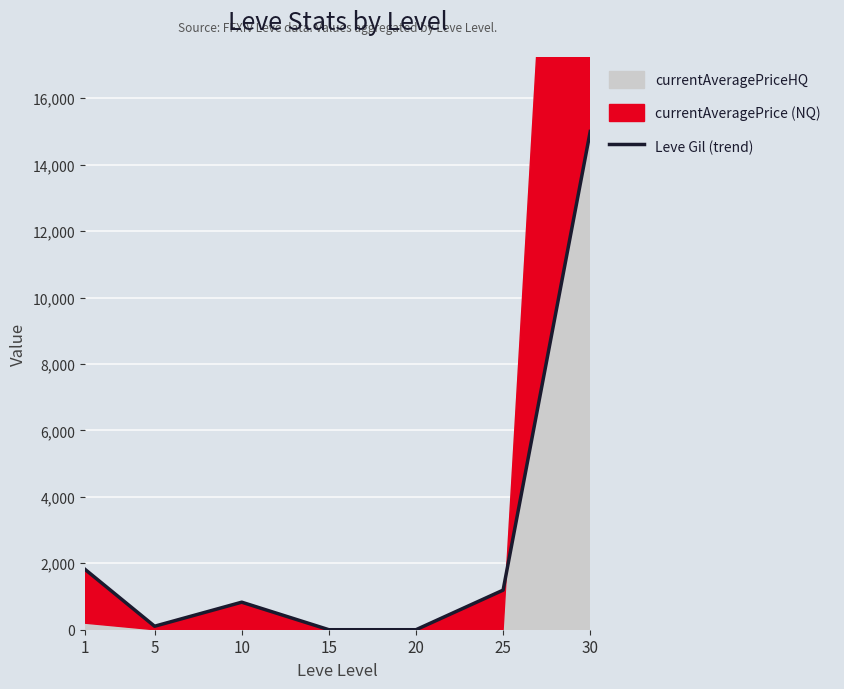

What is the difference between the maximum and minimum values?

15000